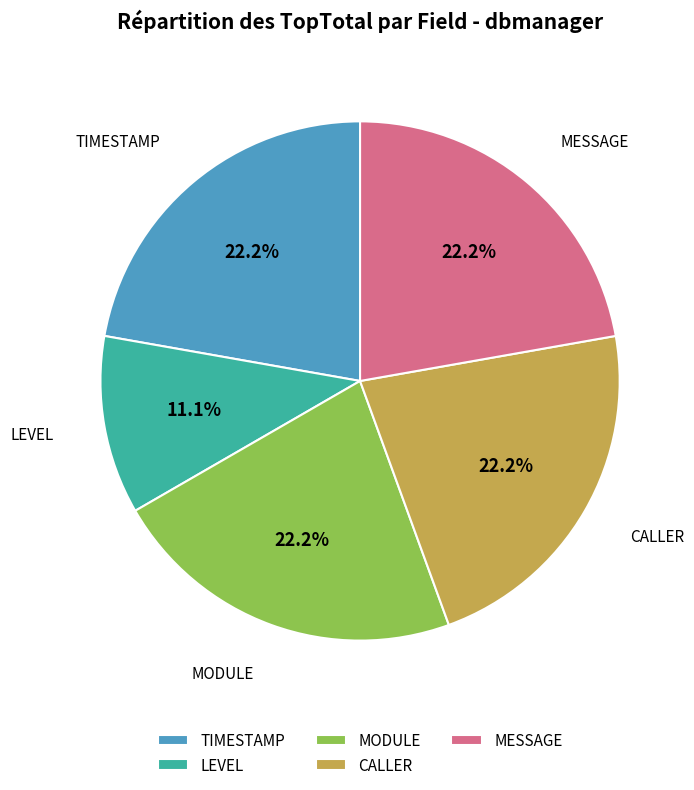

Does TIMESTAMP account for over 50% of the chart?

No